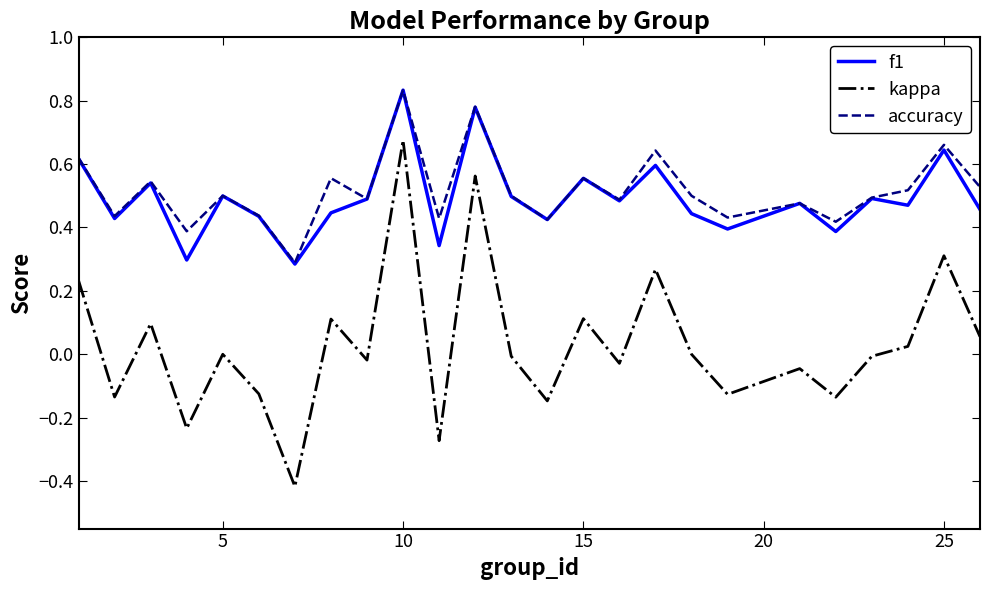

Which series has the largest range (max minus min)?

kappa